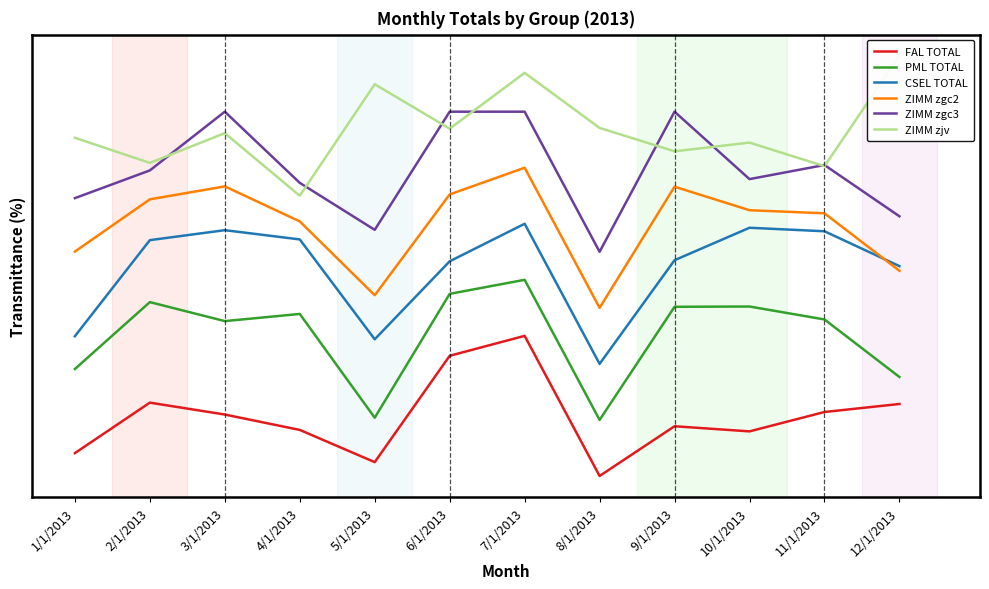

What is the sum of the PML TOTAL values at 2/1/2013 and 7/1/2013?

105.6